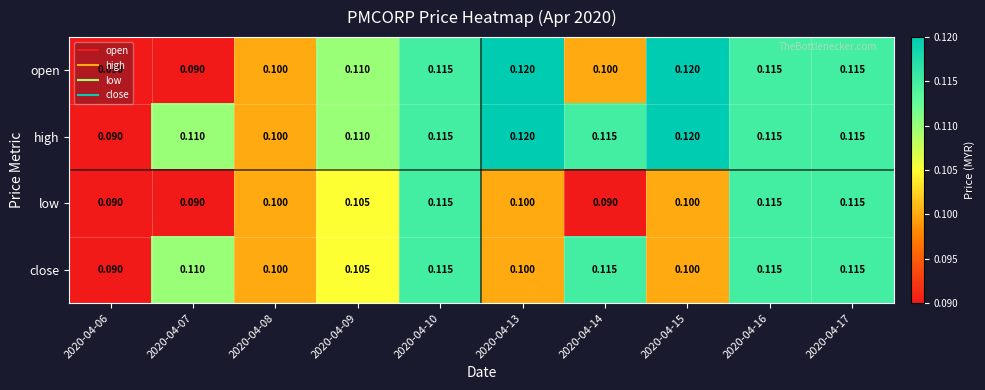

Which series changed the most between 2020-04-10 and 2020-04-14?

low